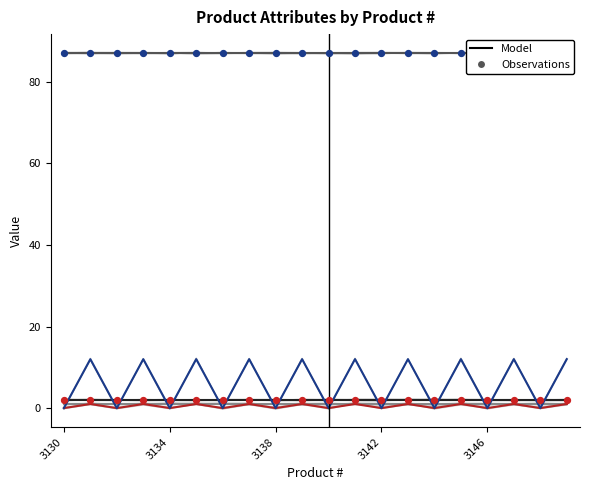

Which series has the largest total across all categories?

Manufacture ID